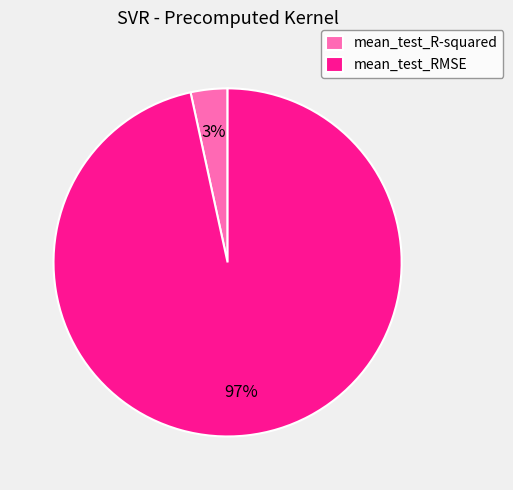

To the nearest percent, what is the combined percentage of mean_test_R-squared and mean_test_RMSE?

100%